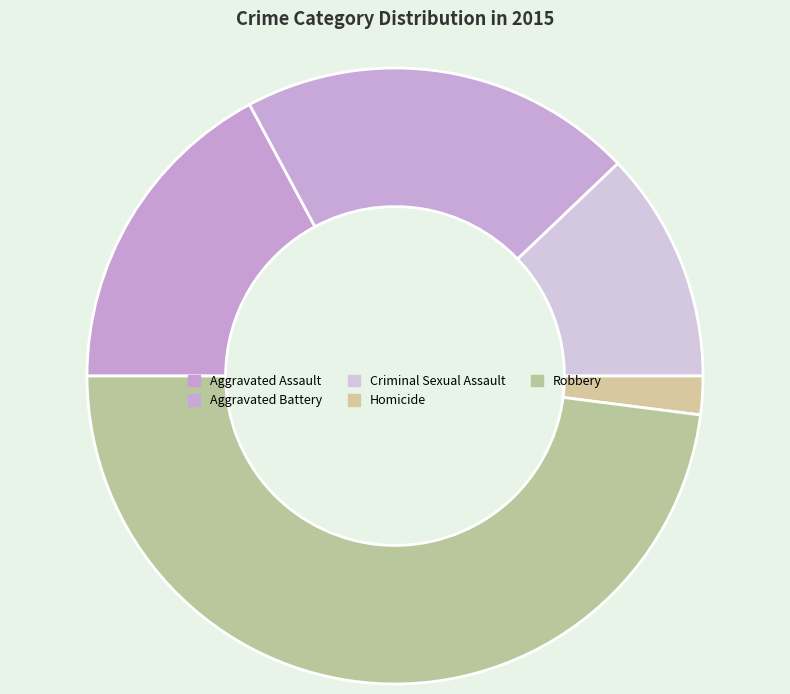

What percentage do Aggravated Battery and Homicide together represent?

22.7%